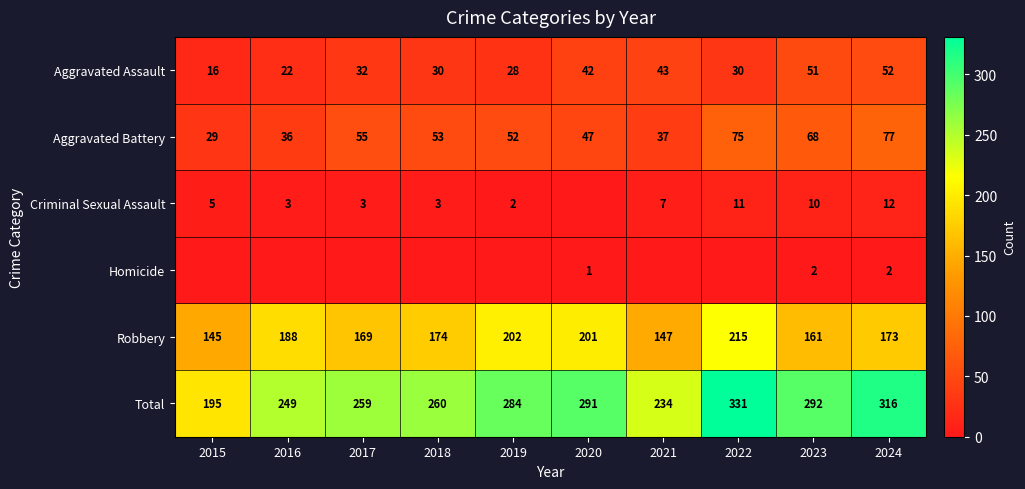

What is the difference between the Robbery values at 2016 and 2022?

27